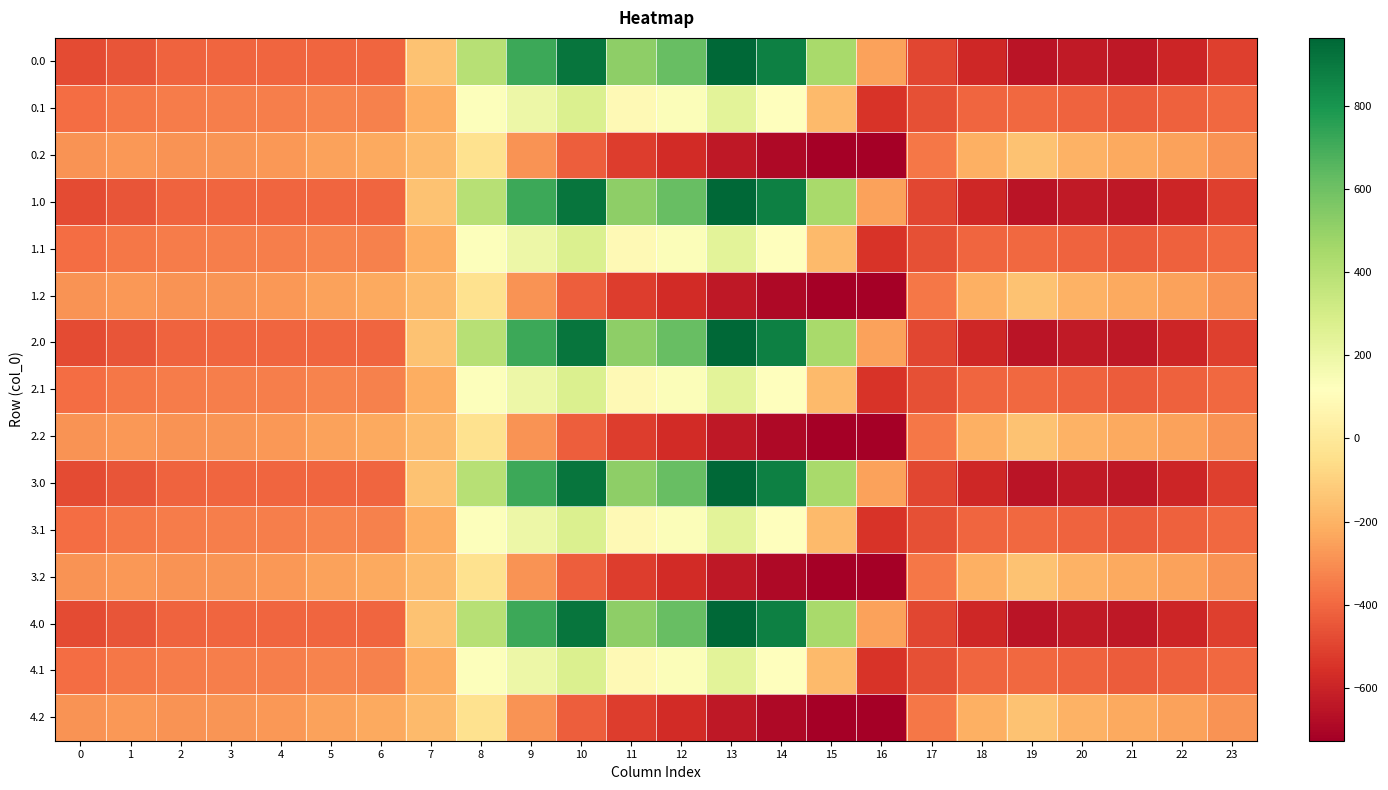

Rank the series at 11 from lowest to highest value.

0.2, 1.2, 2.2, 3.2, 4.2, 0.1, 1.1, 2.1, 3.1, 4.1, 0.0, 1.0, 2.0, 3.0, 4.0